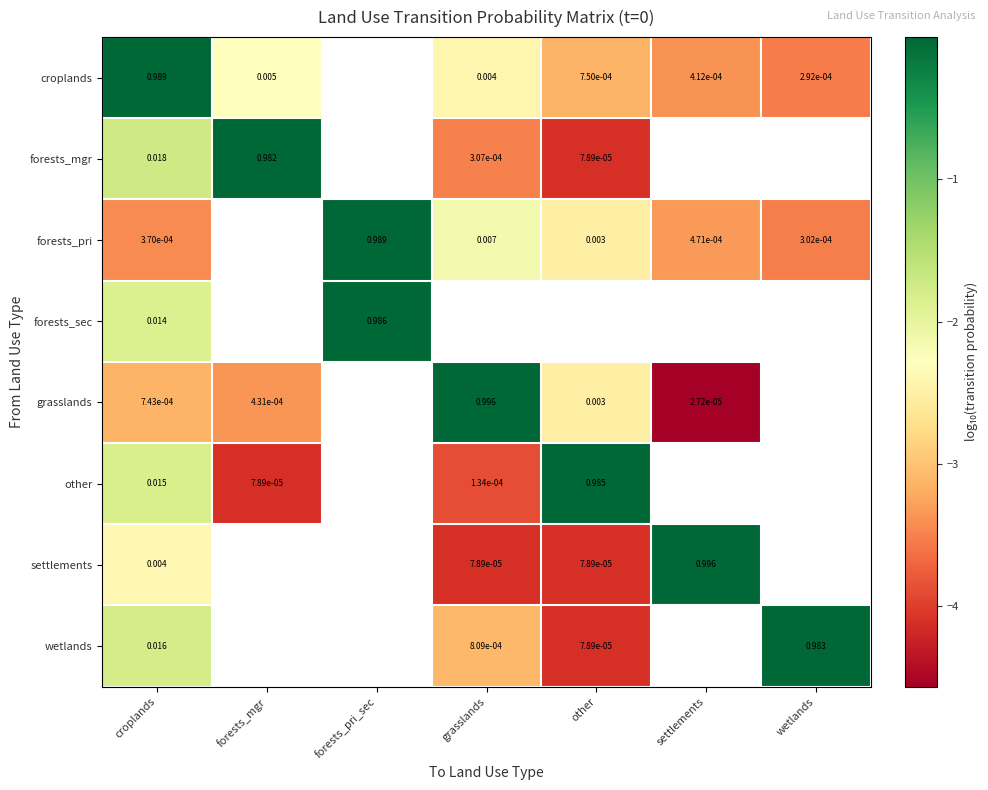

Is the value of forests_pri at wetlands greater than the value of forests_mgr at forests_mgr?

No